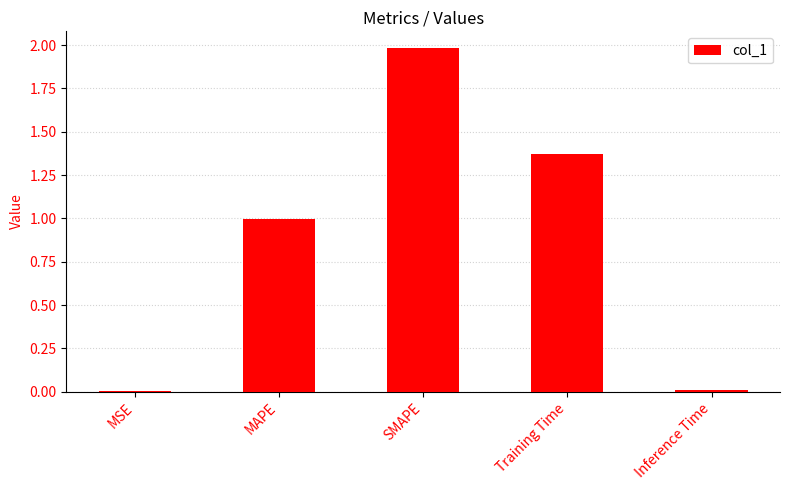

What is the sum of all values?

4.4